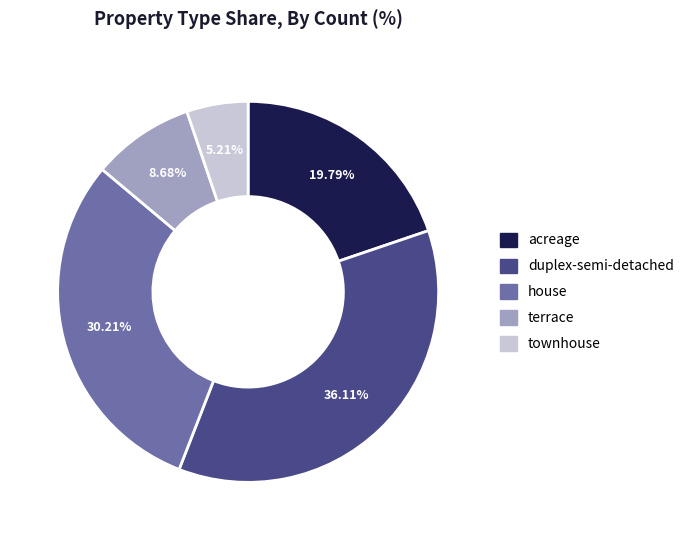

Which has a higher value, duplex-semi-detached or house?

duplex-semi-detached